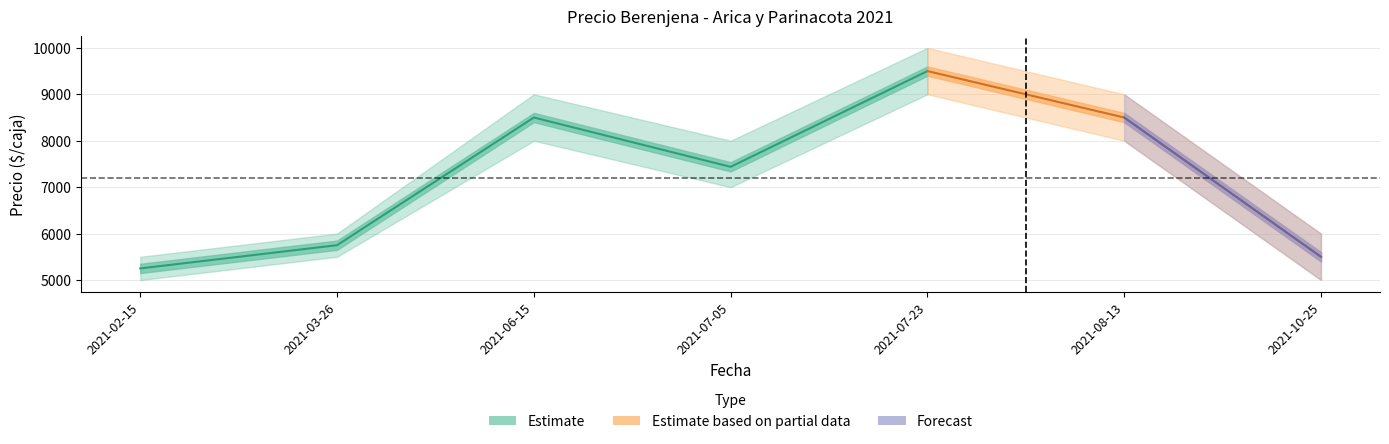

Is it true that Precio promedio ponderado equals 8263 at 2021-03-26?

False